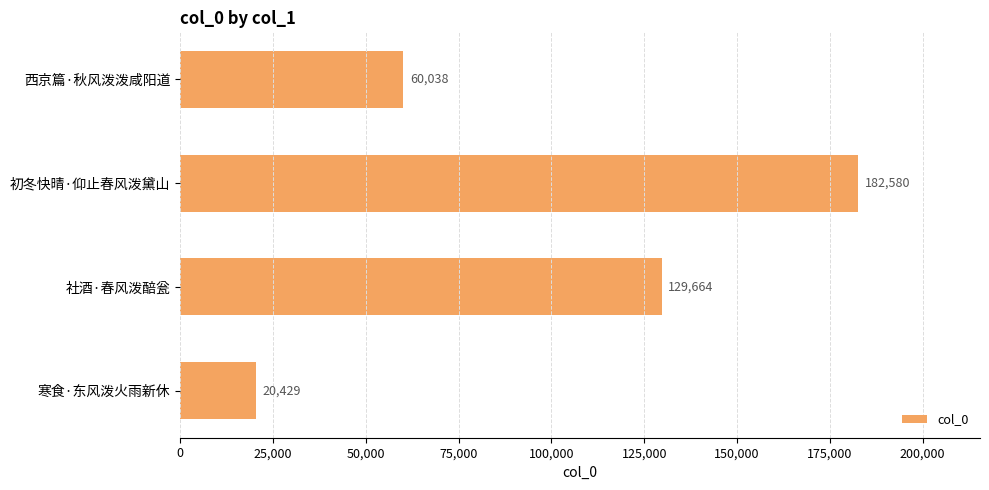

What is the difference between the maximum and minimum values?

162151